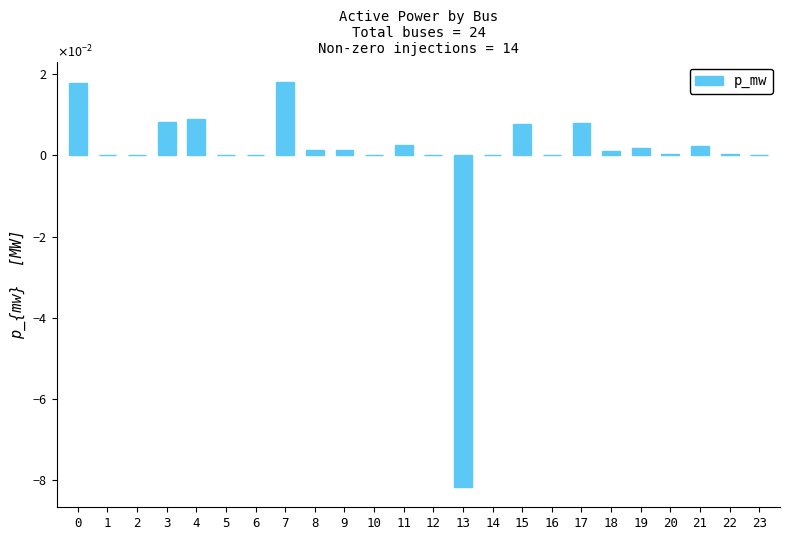

Rank the categories by value from highest to lowest.

7, 0, 4, 3, 17, 15, 11, 21, 19, 8, 9, 18, 22, 20, 1, 2, 5, 6, 10, 12, 14, 16, 23, 13